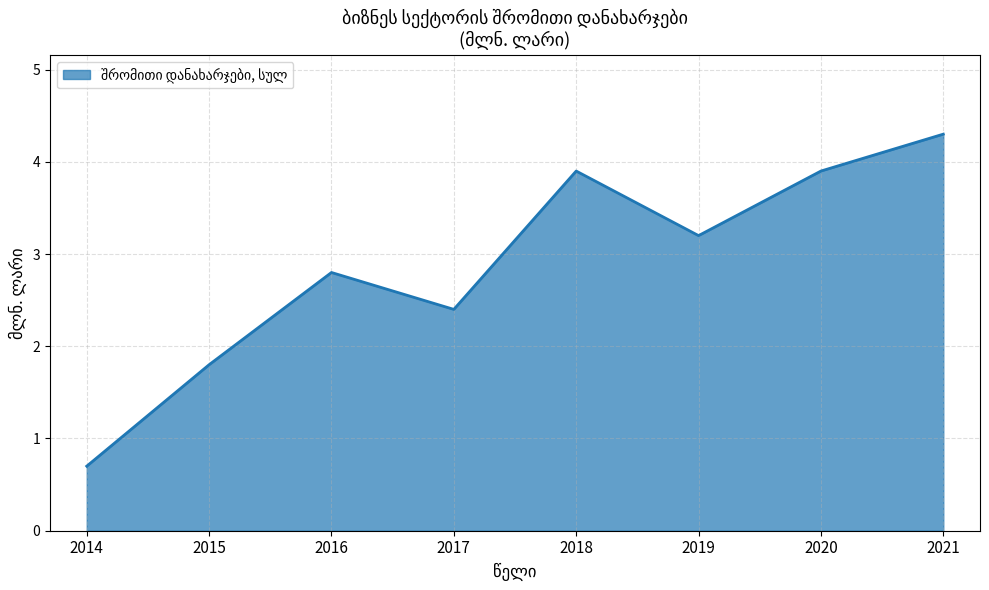

The chart shows a value of 3.9 at 2020. True or false?

True